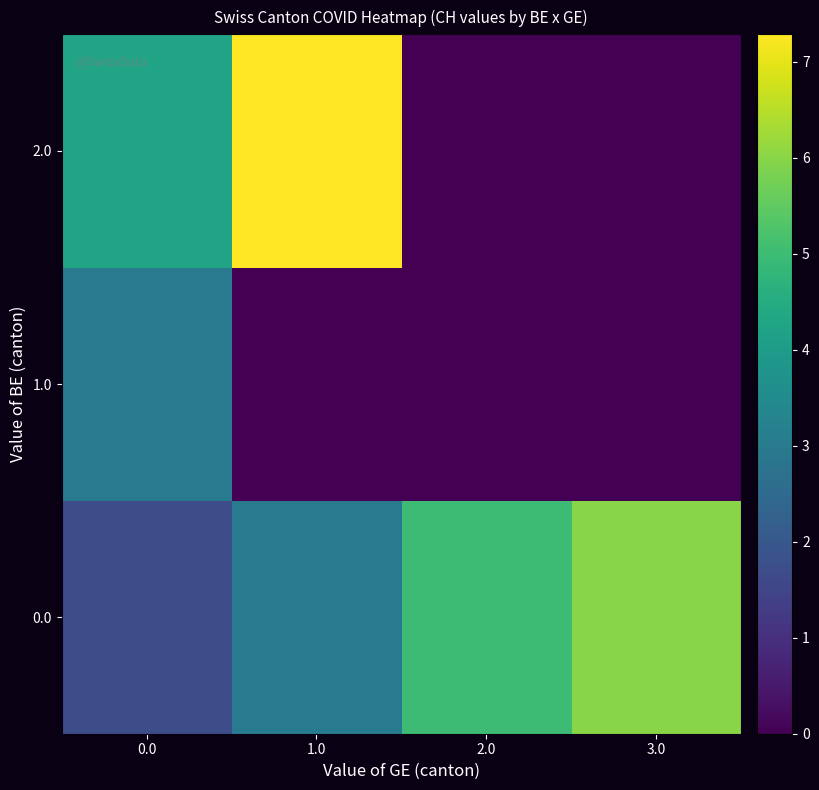

At how many categories does at least one series exceed 5?

2